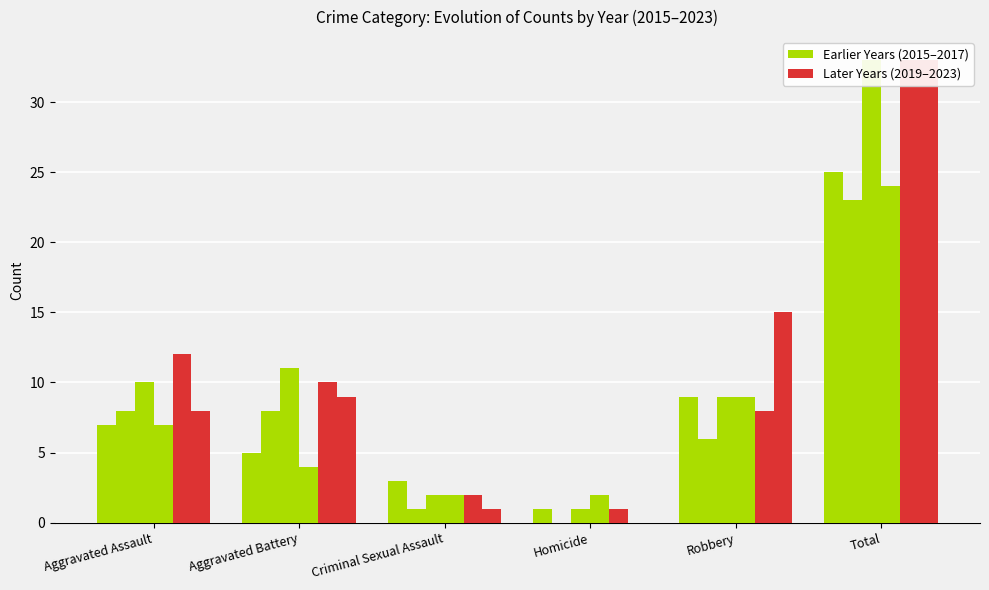

What is the value of the 2020 bar at the 5th from the left?

9